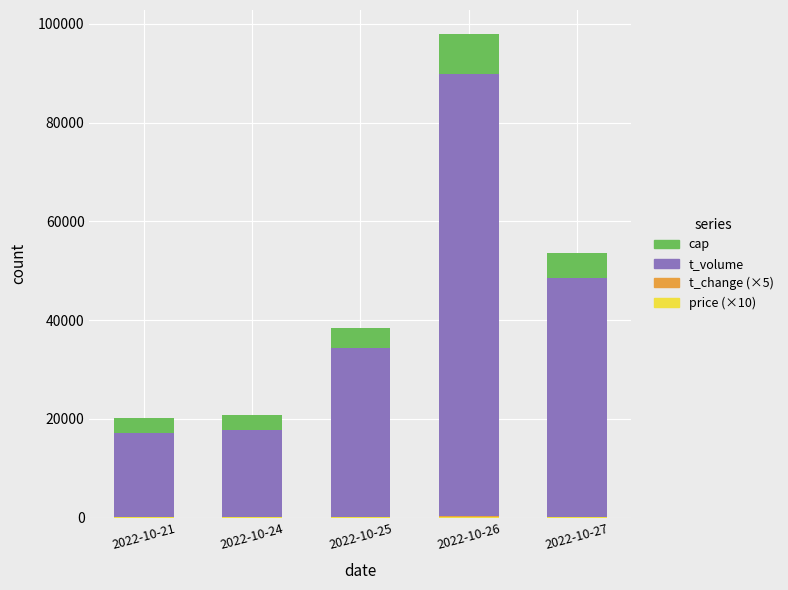

What is the sum of the cap values at 2022-10-27 and 2022-10-26?

13000.0